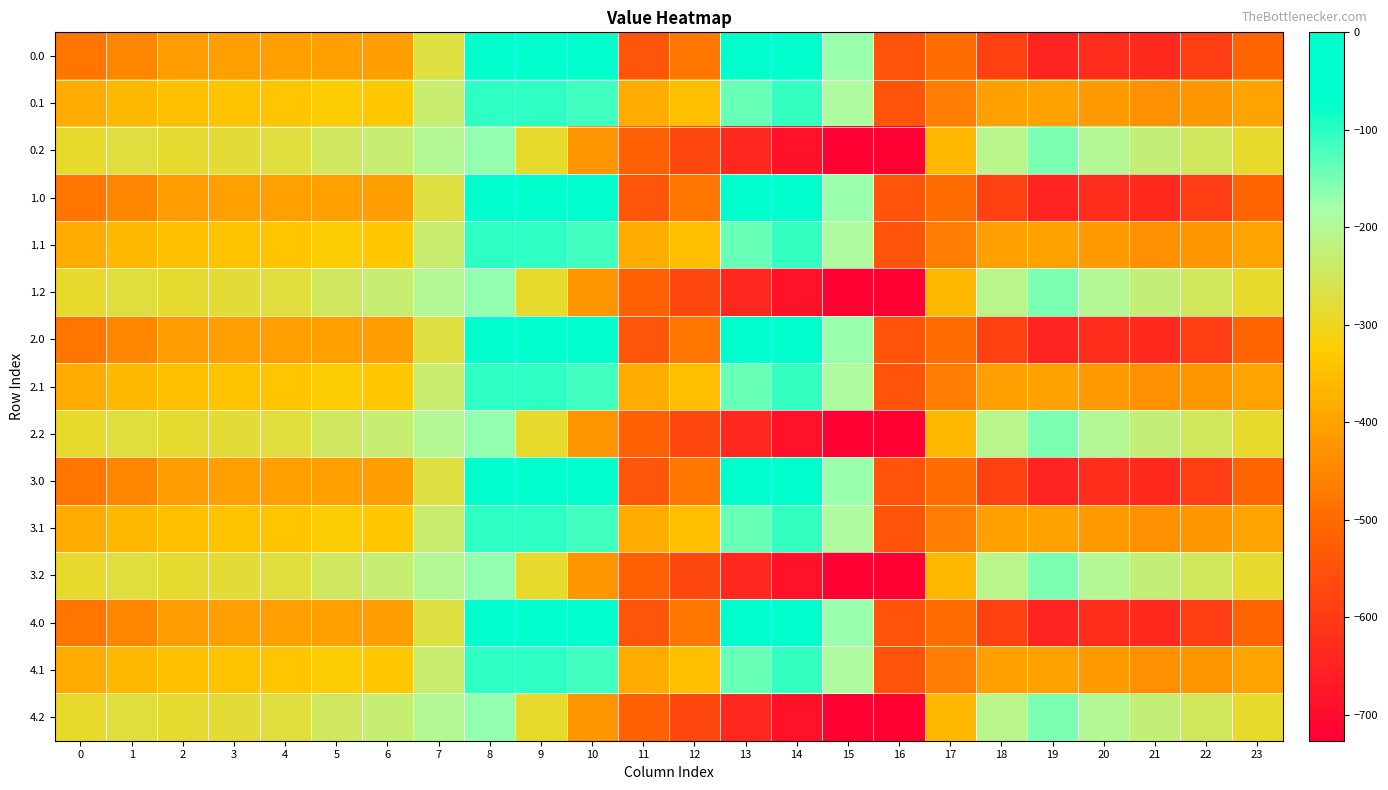

Reading right to left, transcribe all the data shown in this chart.

0.0: 23=-511.3	22=-592.3	21=-638.4	20=-629.9	19=-649.2	18=-586.7	17=-494.8	16=-545.4	15=-172.8	14=-0.3	13=-70.2	12=-477.2	11=-544.3	10=0.0	9=0.0	8=-35.0	7=-270.7	6=-408.0	5=-403.8	4=-404.9	3=-404.4	2=-410.3	1=-449.5	0=-482.0
0.1: 23=-399.4	22=-419.9	21=-432.4	20=-414.5	19=-400.2	18=-405.4	17=-466.6	16=-547.3	15=-190.4	14=-105.5	13=-141.2	12=-350.8	11=-384.7	10=-114.0	9=-104.8	8=-102.3	7=-234.9	6=-332.2	5=-325.7	4=-339.6	3=-342.7	2=-347.9	1=-361.1	0=-384.6
0.2: 23=-287.5	22=-247.4	21=-226.4	20=-199.2	19=-151.0	18=-210.0	17=-362.4	16=-726.6	15=-725.8	14=-687.4	13=-640.4	12=-571.2	11=-520.6	10=-423.5	9=-288.5	8=-169.5	7=-199.0	6=-228.8	5=-245.0	4=-274.4	3=-281.0	2=-285.5	1=-272.7	0=-287.1
1.0: 23=-511.3	22=-592.3	21=-638.4	20=-629.9	19=-649.2	18=-586.7	17=-494.8	16=-545.4	15=-172.8	14=-0.3	13=-70.2	12=-477.2	11=-544.3	10=0.0	9=0.0	8=-35.0	7=-270.7	6=-408.0	5=-403.8	4=-404.9	3=-404.4	2=-410.3	1=-449.5	0=-482.0
1.1: 23=-399.4	22=-419.9	21=-432.4	20=-414.5	19=-400.2	18=-405.4	17=-466.6	16=-547.3	15=-190.4	14=-105.5	13=-141.2	12=-350.8	11=-384.7	10=-114.0	9=-104.8	8=-102.3	7=-234.9	6=-332.2	5=-325.7	4=-339.6	3=-342.7	2=-347.9	1=-361.1	0=-384.6
1.2: 23=-287.5	22=-247.4	21=-226.4	20=-199.2	19=-151.0	18=-210.0	17=-362.4	16=-726.6	15=-725.8	14=-687.4	13=-640.4	12=-571.2	11=-520.6	10=-423.5	9=-288.5	8=-169.5	7=-199.0	6=-228.8	5=-245.0	4=-274.4	3=-281.0	2=-285.5	1=-272.7	0=-287.1
2.0: 23=-511.3	22=-592.3	21=-638.4	20=-629.9	19=-649.2	18=-586.7	17=-494.8	16=-545.4	15=-172.8	14=-0.3	13=-70.2	12=-477.2	11=-544.3	10=0.0	9=0.0	8=-35.0	7=-270.7	6=-408.0	5=-403.8	4=-404.9	3=-404.4	2=-410.3	1=-449.5	0=-482.0
2.1: 23=-399.4	22=-419.9	21=-432.4	20=-414.5	19=-400.2	18=-405.4	17=-466.6	16=-547.3	15=-190.4	14=-105.5	13=-141.2	12=-350.8	11=-384.7	10=-114.0	9=-104.8	8=-102.3	7=-234.9	6=-332.2	5=-325.7	4=-339.6	3=-342.7	2=-347.9	1=-361.1	0=-384.6
2.2: 23=-287.5	22=-247.4	21=-226.4	20=-199.2	19=-151.0	18=-210.0	17=-362.4	16=-726.6	15=-725.8	14=-687.4	13=-640.4	12=-571.2	11=-520.6	10=-423.5	9=-288.5	8=-169.5	7=-199.0	6=-228.8	5=-245.0	4=-274.4	3=-281.0	2=-285.5	1=-272.7	0=-287.1
3.0: 23=-511.3	22=-592.3	21=-638.4	20=-629.9	19=-649.2	18=-586.7	17=-494.8	16=-545.4	15=-172.8	14=-0.3	13=-70.2	12=-477.2	11=-544.3	10=0.0	9=0.0	8=-35.0	7=-270.7	6=-408.0	5=-403.8	4=-404.9	3=-404.4	2=-410.3	1=-449.5	0=-482.0
3.1: 23=-399.4	22=-419.9	21=-432.4	20=-414.5	19=-400.2	18=-405.4	17=-466.6	16=-547.3	15=-190.4	14=-105.5	13=-141.2	12=-350.8	11=-384.7	10=-114.0	9=-104.8	8=-102.3	7=-234.9	6=-332.2	5=-325.7	4=-339.6	3=-342.7	2=-347.9	1=-361.1	0=-384.6
3.2: 23=-287.5	22=-247.4	21=-226.4	20=-199.2	19=-151.0	18=-210.0	17=-362.4	16=-726.6	15=-725.8	14=-687.4	13=-640.4	12=-571.2	11=-520.6	10=-423.5	9=-288.5	8=-169.5	7=-199.0	6=-228.8	5=-245.0	4=-274.4	3=-281.0	2=-285.5	1=-272.7	0=-287.1
4.0: 23=-511.3	22=-592.3	21=-638.4	20=-629.9	19=-649.2	18=-586.7	17=-494.8	16=-545.4	15=-172.8	14=-0.3	13=-70.2	12=-477.2	11=-544.3	10=0.0	9=0.0	8=-35.0	7=-270.7	6=-408.0	5=-403.8	4=-404.9	3=-404.4	2=-410.3	1=-449.5	0=-482.0
4.1: 23=-399.4	22=-419.9	21=-432.4	20=-414.5	19=-400.2	18=-405.4	17=-466.6	16=-547.3	15=-190.4	14=-105.5	13=-141.2	12=-350.8	11=-384.7	10=-114.0	9=-104.8	8=-102.3	7=-234.9	6=-332.2	5=-325.7	4=-339.6	3=-342.7	2=-347.9	1=-361.1	0=-384.6
4.2: 23=-287.5	22=-247.4	21=-226.4	20=-199.2	19=-151.0	18=-210.0	17=-362.4	16=-726.6	15=-725.8	14=-687.4	13=-640.4	12=-571.2	11=-520.6	10=-423.5	9=-288.5	8=-169.5	7=-199.0	6=-228.8	5=-245.0	4=-274.4	3=-281.0	2=-285.5	1=-272.7	0=-287.1